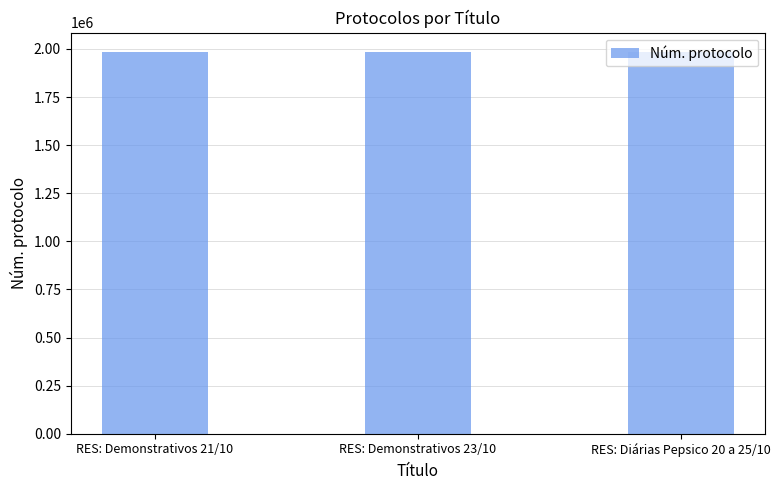

True or false: the data shows 965209 at RES: Demonstrativos 21/10.

False